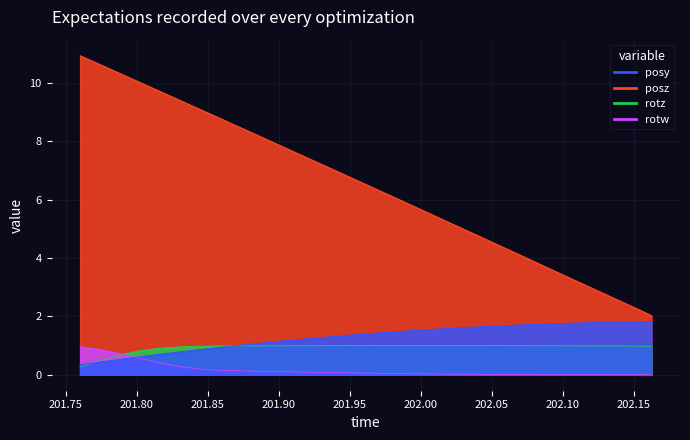

At which label is rotz closest to 0?

201.7601